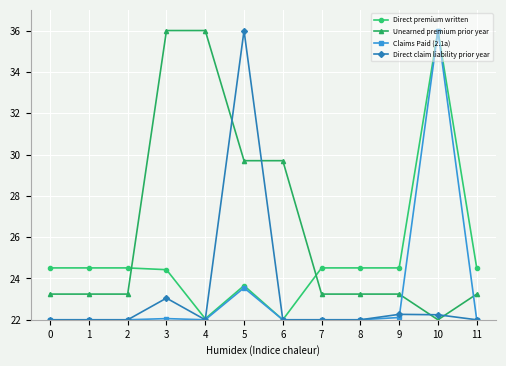

What is the value of the Direct premium written point at the 5th from the left?

22.1